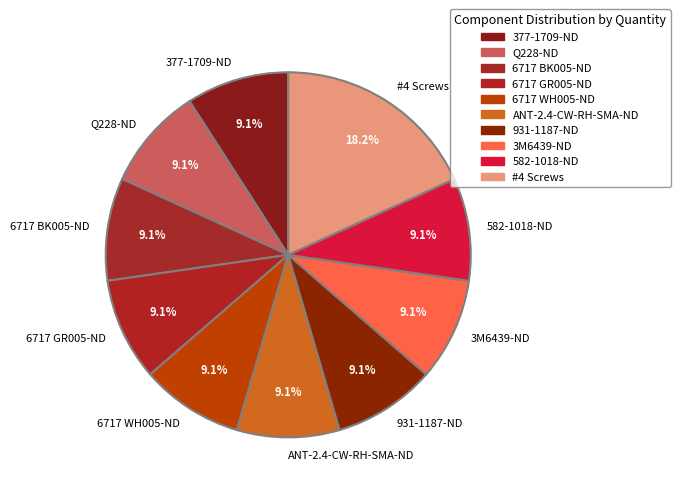

Approximately how many times larger is the value at 3M6439-ND compared to 6717 BK005-ND?

1.0